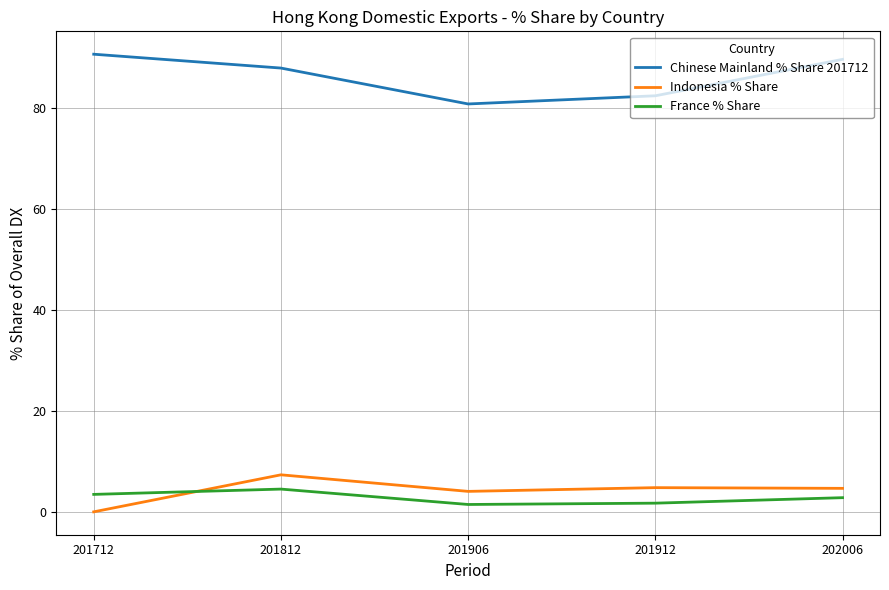

Where do Indonesia % Share and France % Share first cross each other?

201712 and 201812